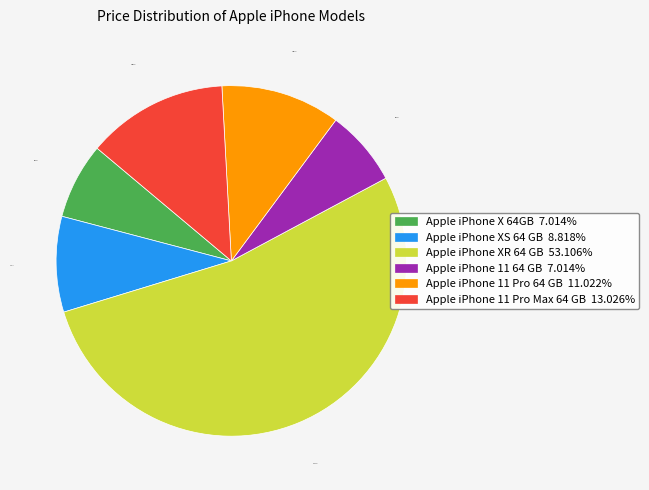

Which category has the biggest portion of the pie?

Apple iPhone XR 64 GB